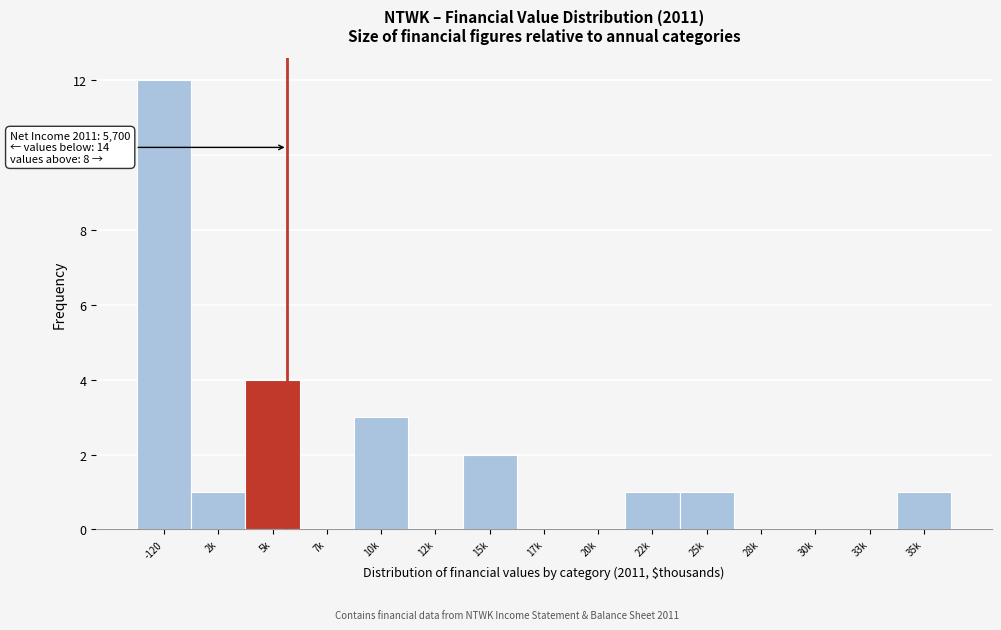

Reading left to right, what are all the values shown in this chart?

-120=12	2k=1	5k=4	7k=0	10k=3	12k=0	15k=2	17k=0	20k=0	22k=1	25k=1	28k=0	30k=0	33k=0	35k=1